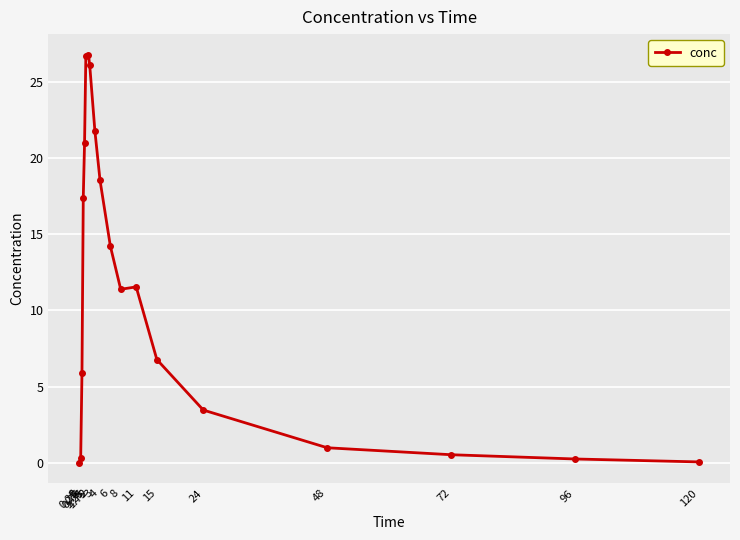

What is the sum of the values at 120 and 1?

21.1